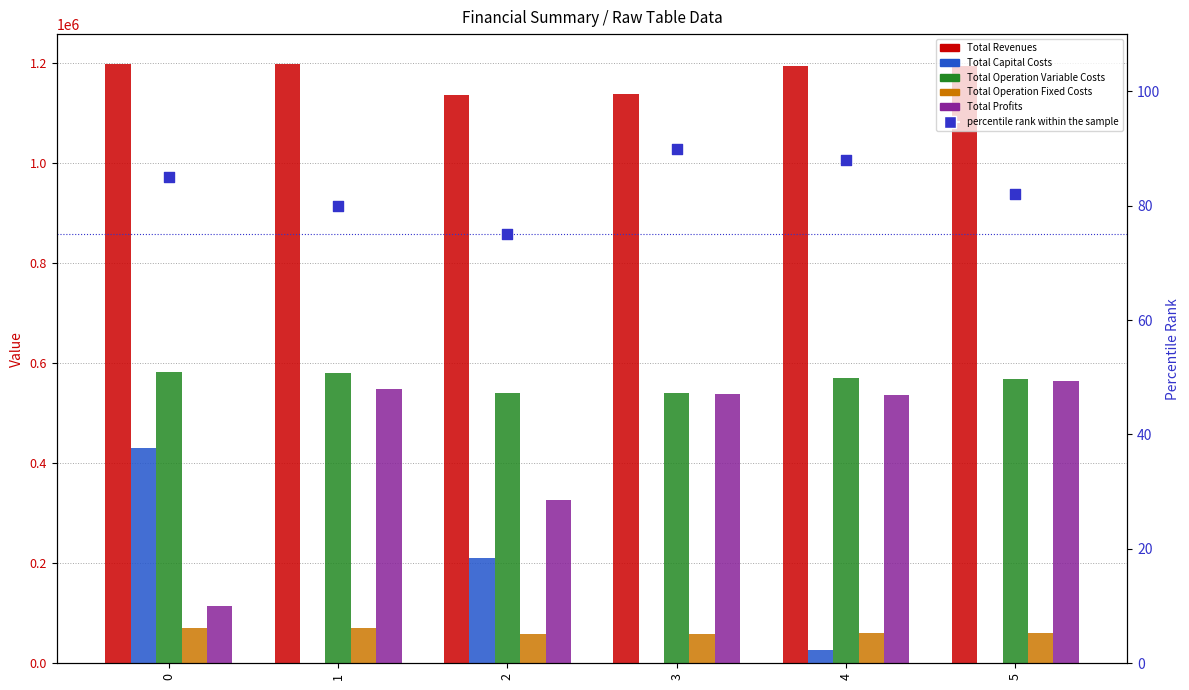

Which series has the largest Y range (max minus min)?

Total Profits